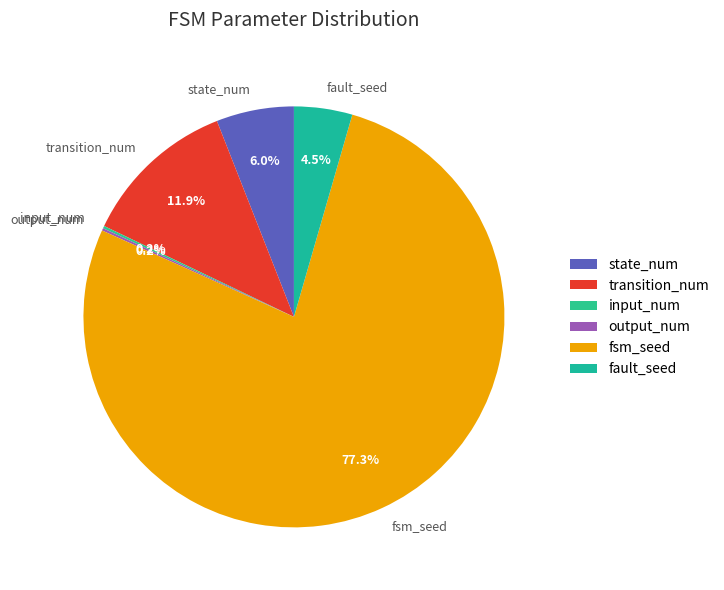

Is there any slice that represents more than half of the pie?

Yes